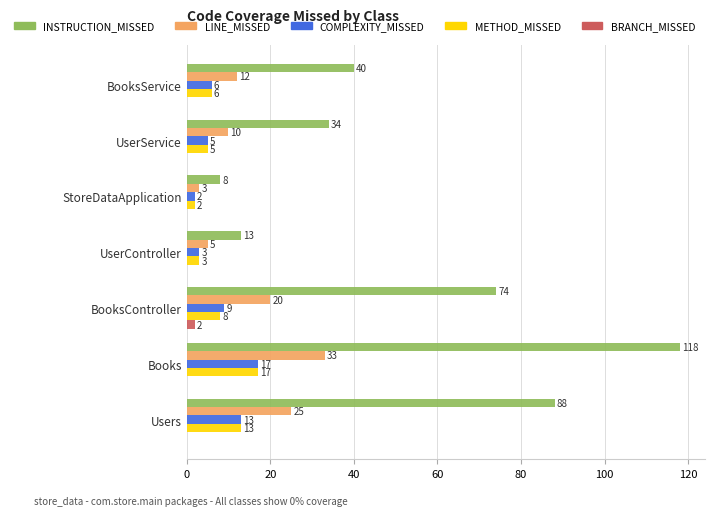

At which label is INSTRUCTION_MISSED closest to 63?

BooksController